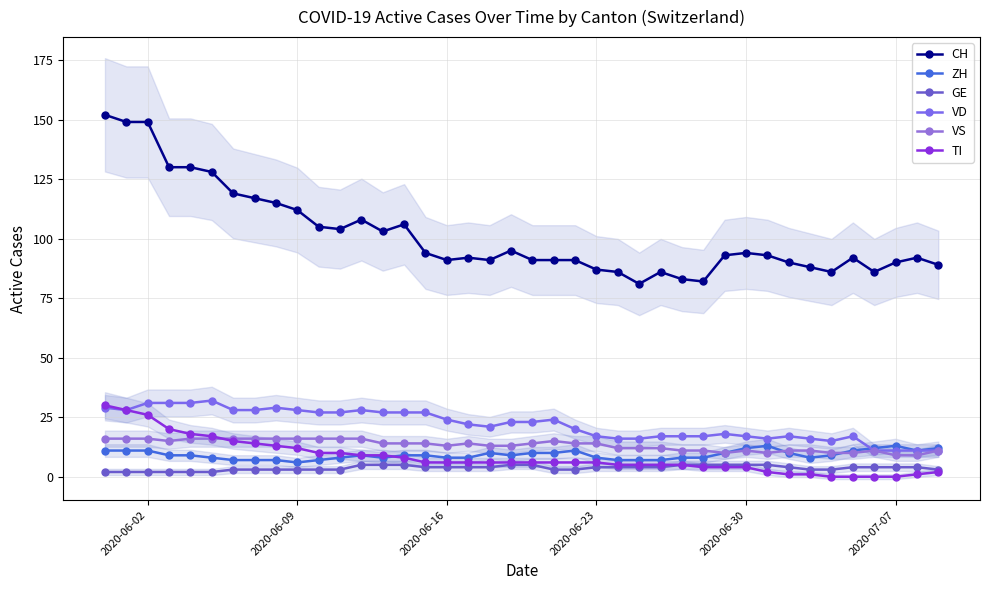

Which series has the largest total across all categories?

CH